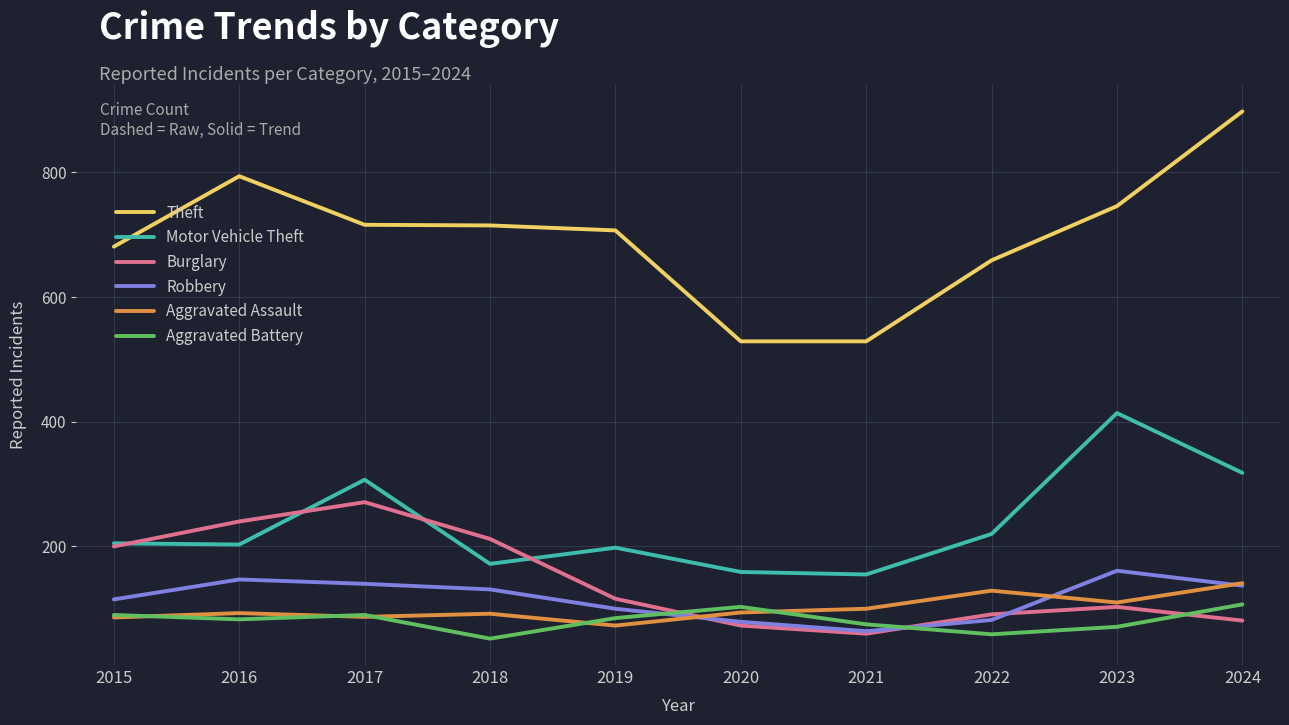

What are all the series names shown in the legend?

Theft, Motor Vehicle Theft, Burglary, Robbery, Aggravated Assault, Aggravated Battery